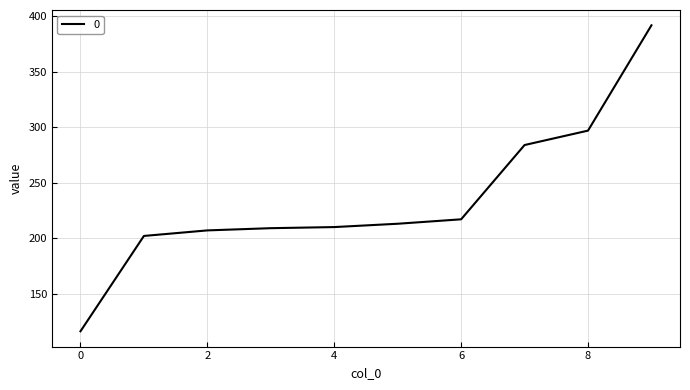

What is the minimum value shown in the chart?

116